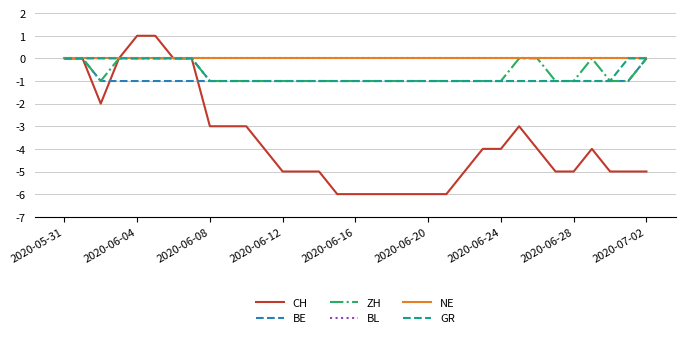

What is the label of the 22nd point from the right?

11